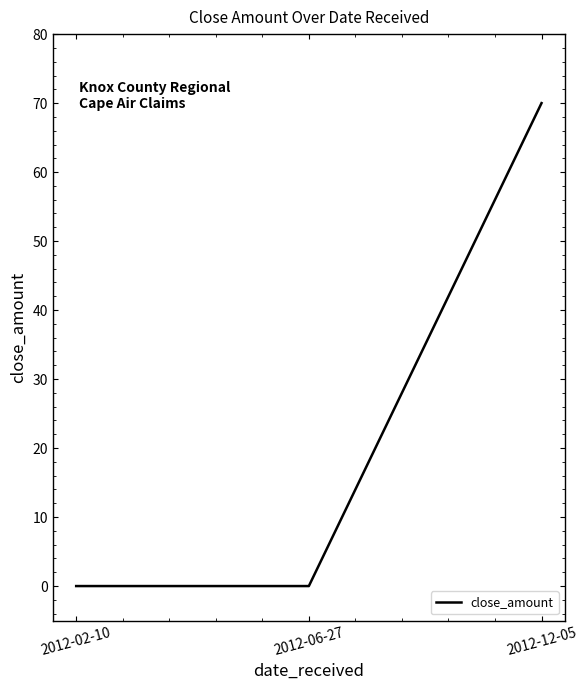

What is the change in value from 2012-06-27 to 2012-12-05?

+70